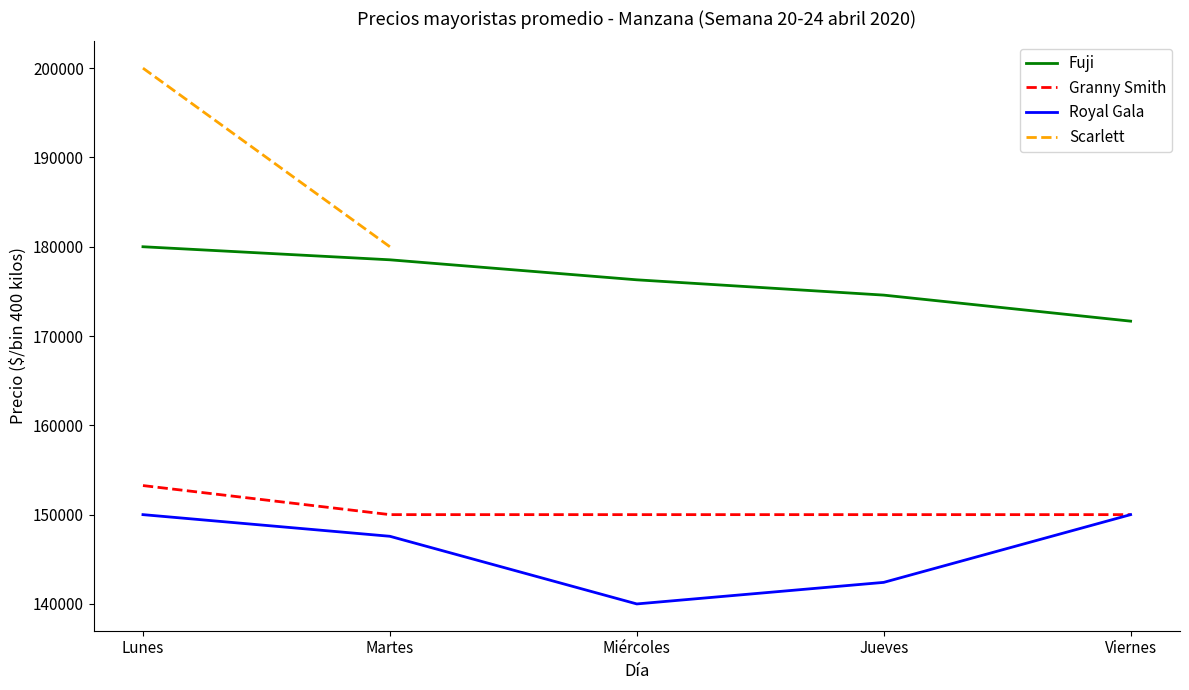

How many series are shown in this chart?

4